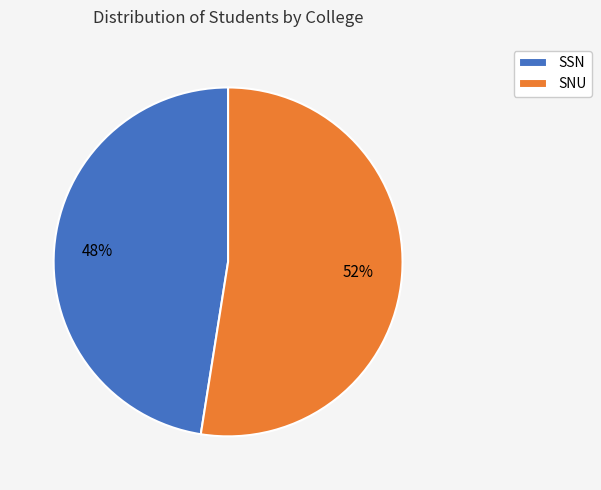

Rank the categories by value from highest to lowest.

SNU, SSN